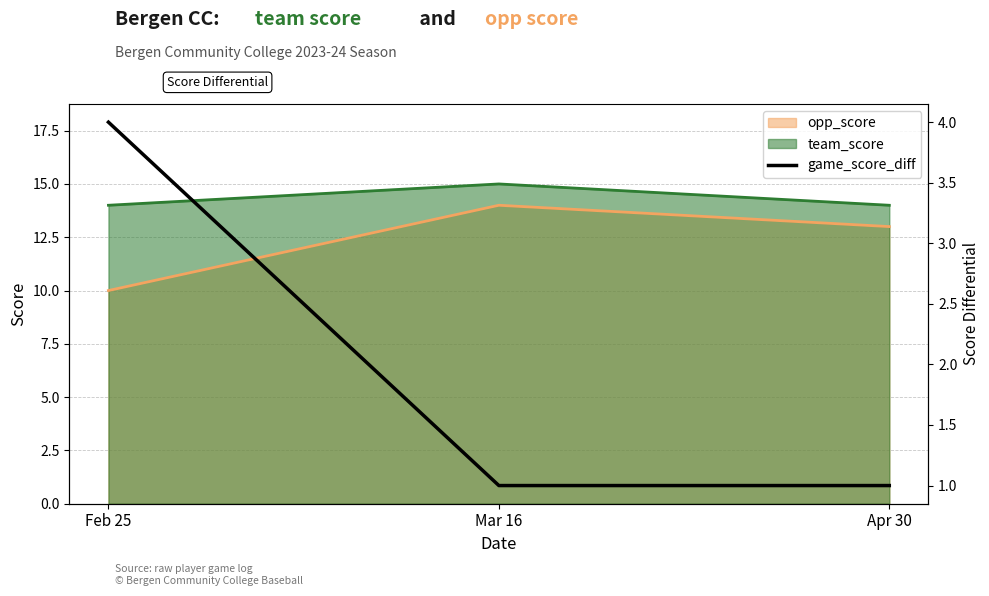

What is the change in value from Feb 25 to Mar 16?

-3